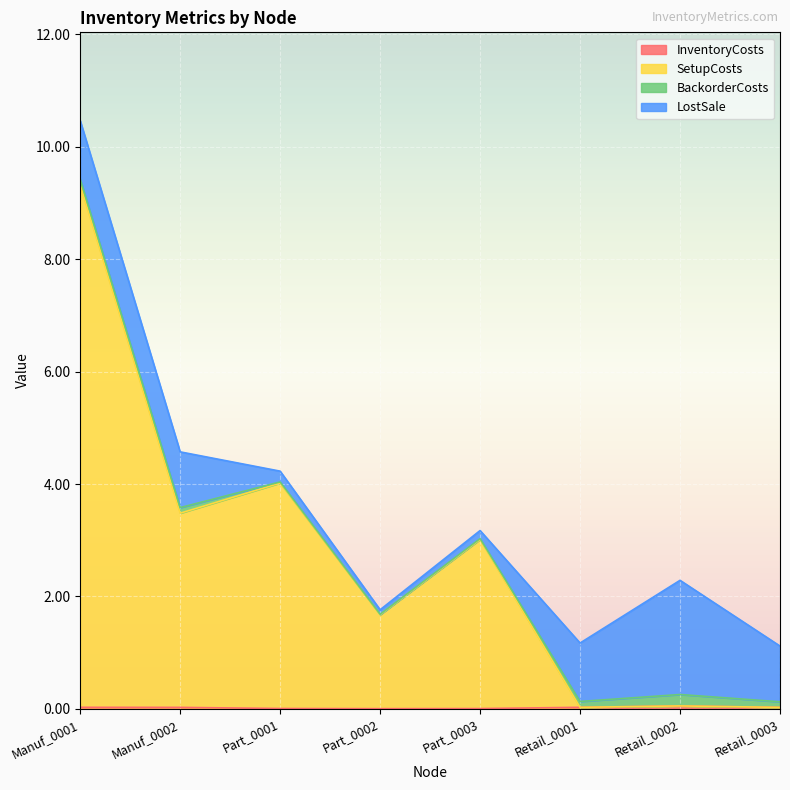

True or false: InventoryCosts and SetupCosts cross at least once.

False